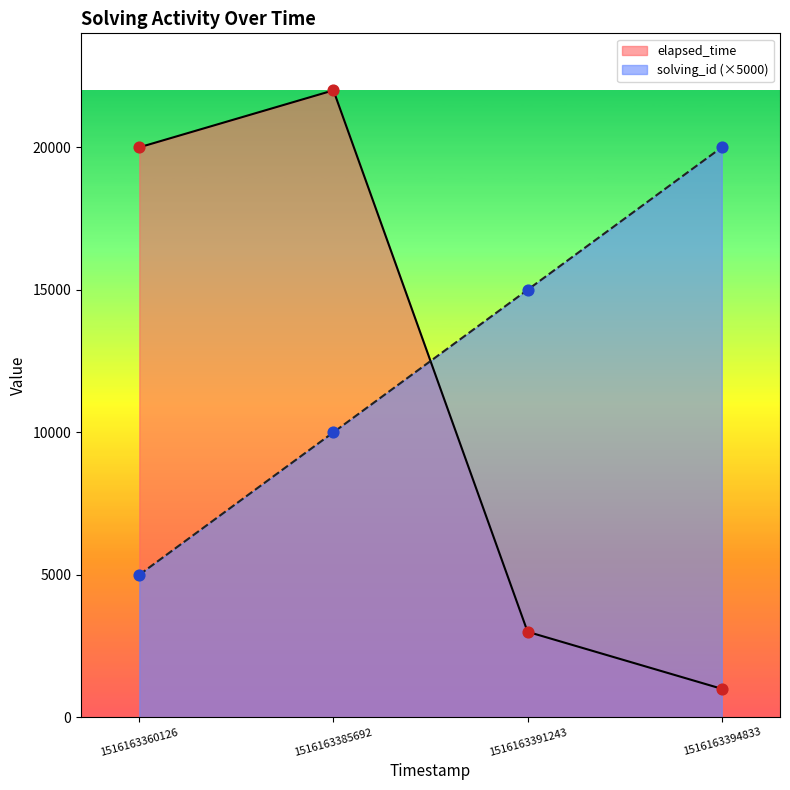

Which series has the largest total across all categories?

solving_id